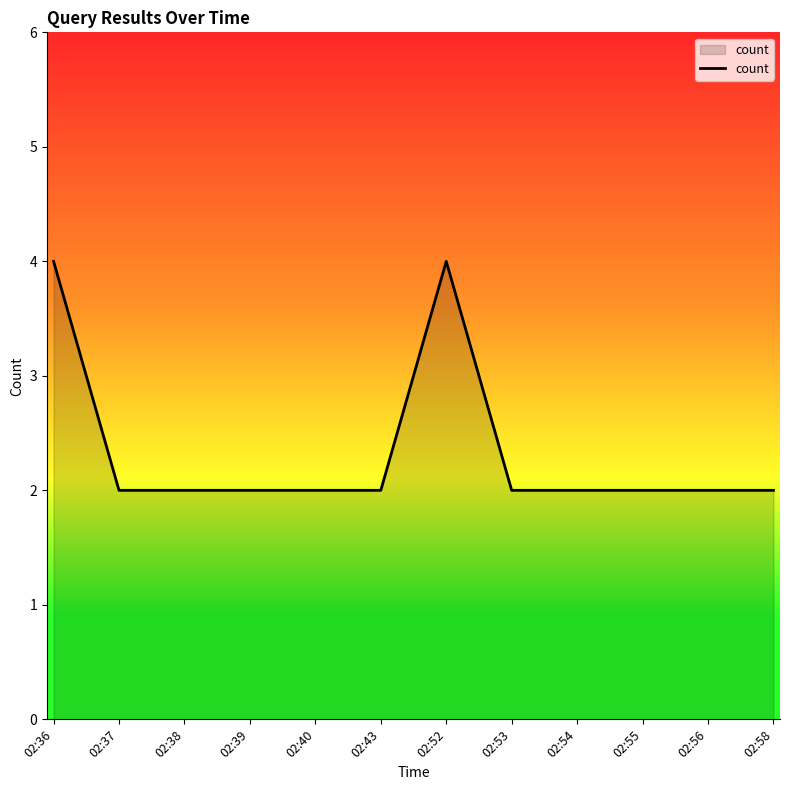

What is the minimum value shown in the chart?

2